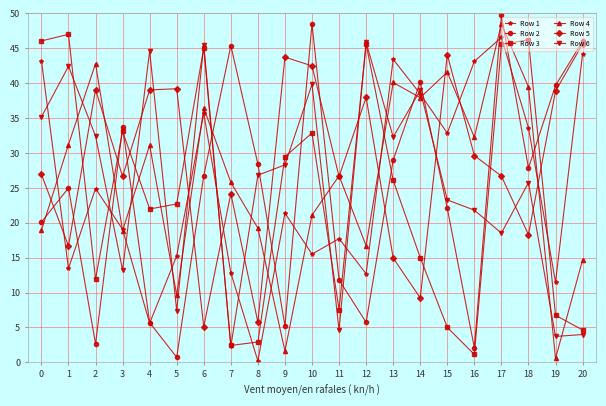

How many lines are shown in the chart?

6